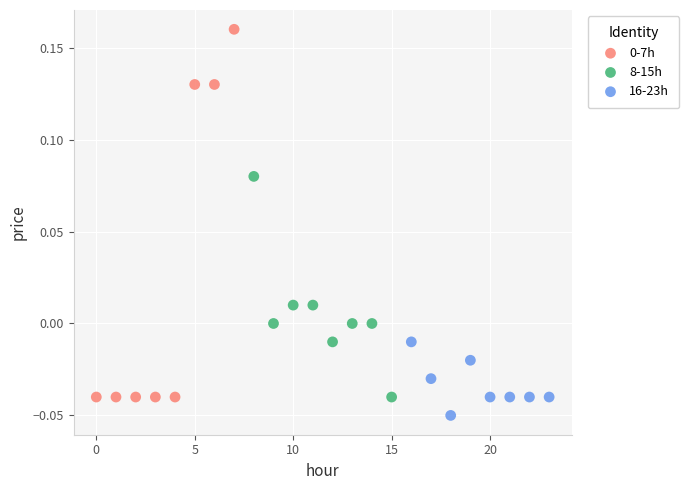

Which series reaches the minimum Y coordinate?

16-23h